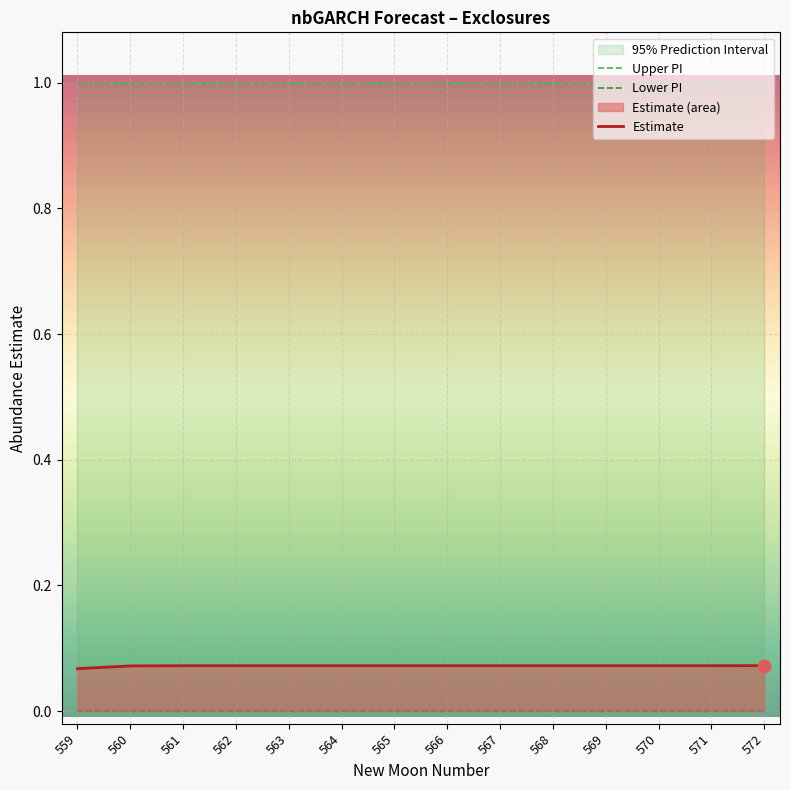

At which category is the sum across all series the highest?

572